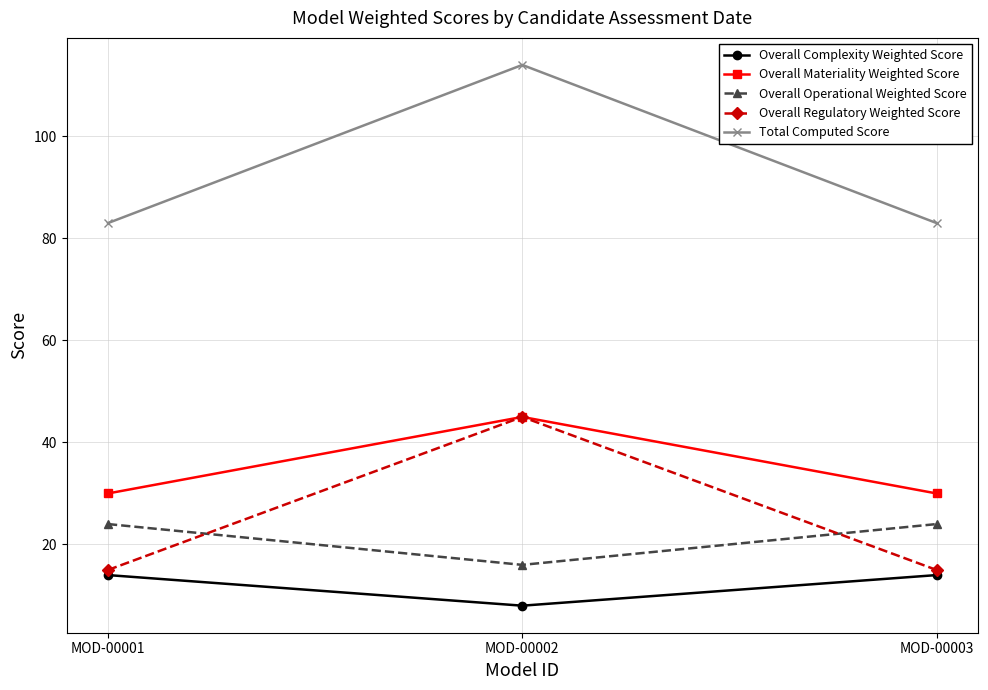

At how many categories does at least one series exceed 43?

3